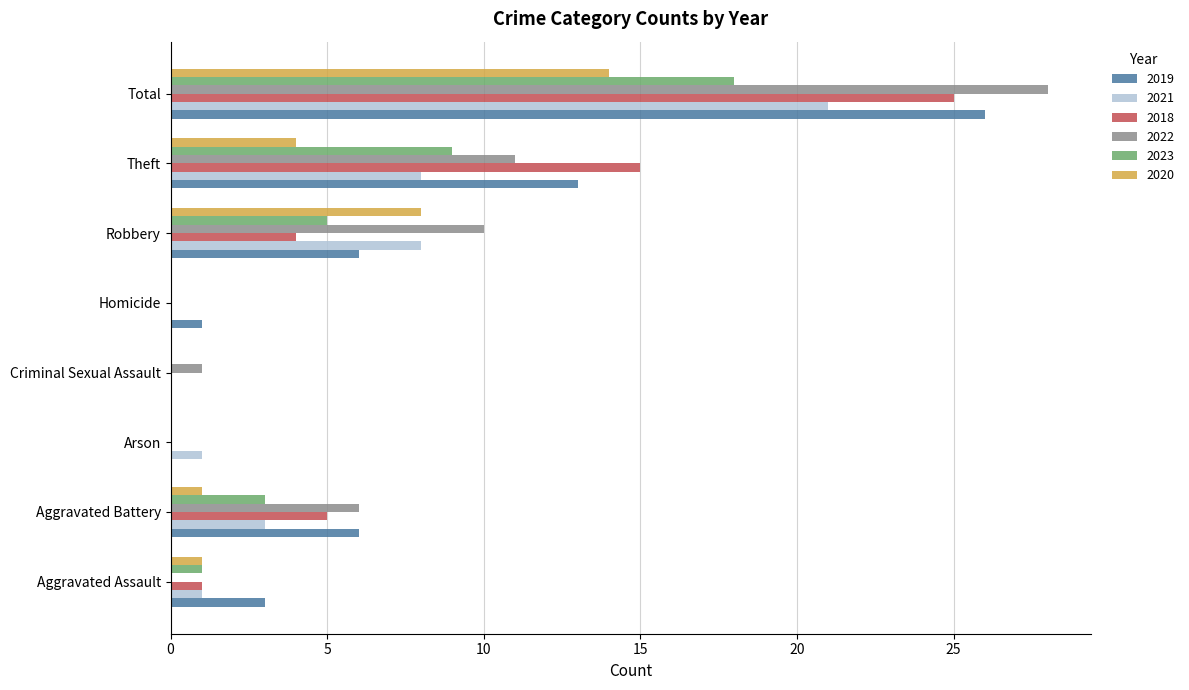

What is the sum of all 2020 values?

28